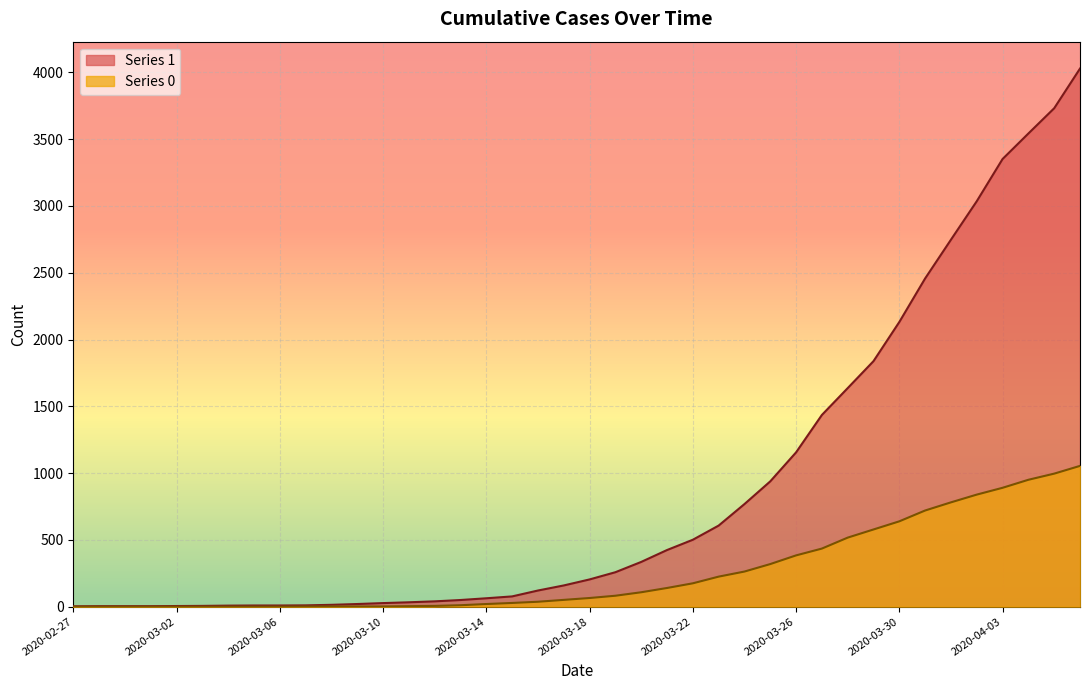

How many data points in 1 are less than 204?

20